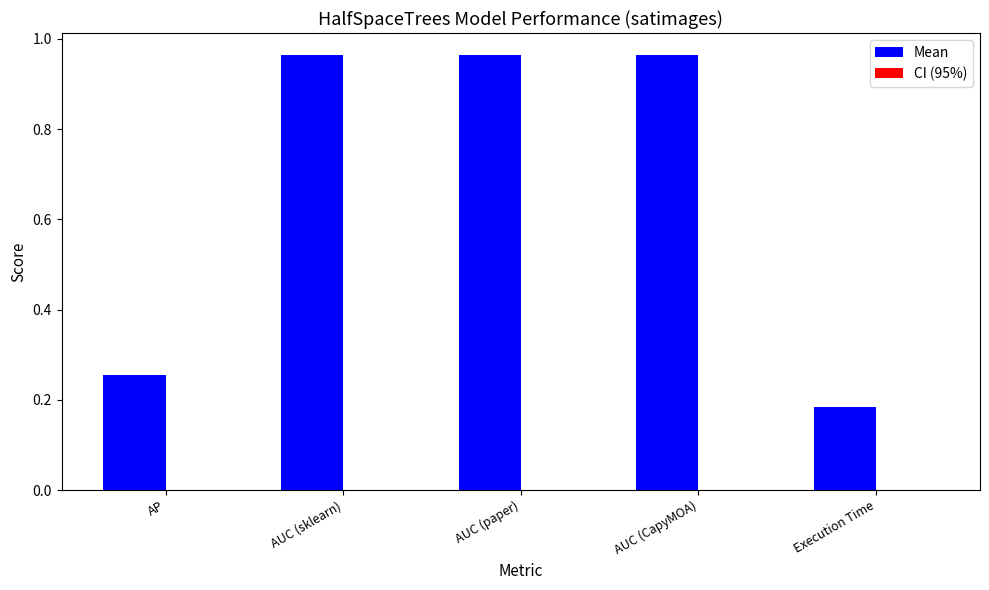

Which series changed the most between AP and AUC (sklearn)?

Mean